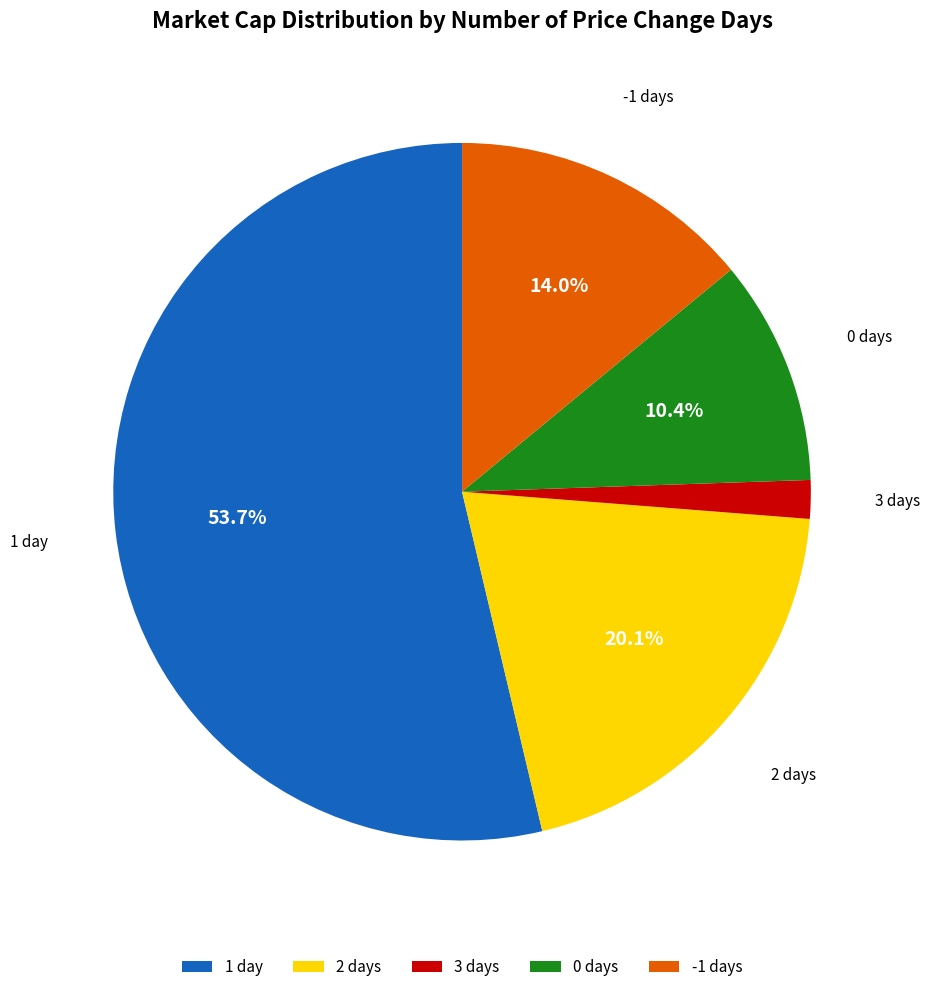

What is the total percentage of 2 days and 1 day?

73.8%